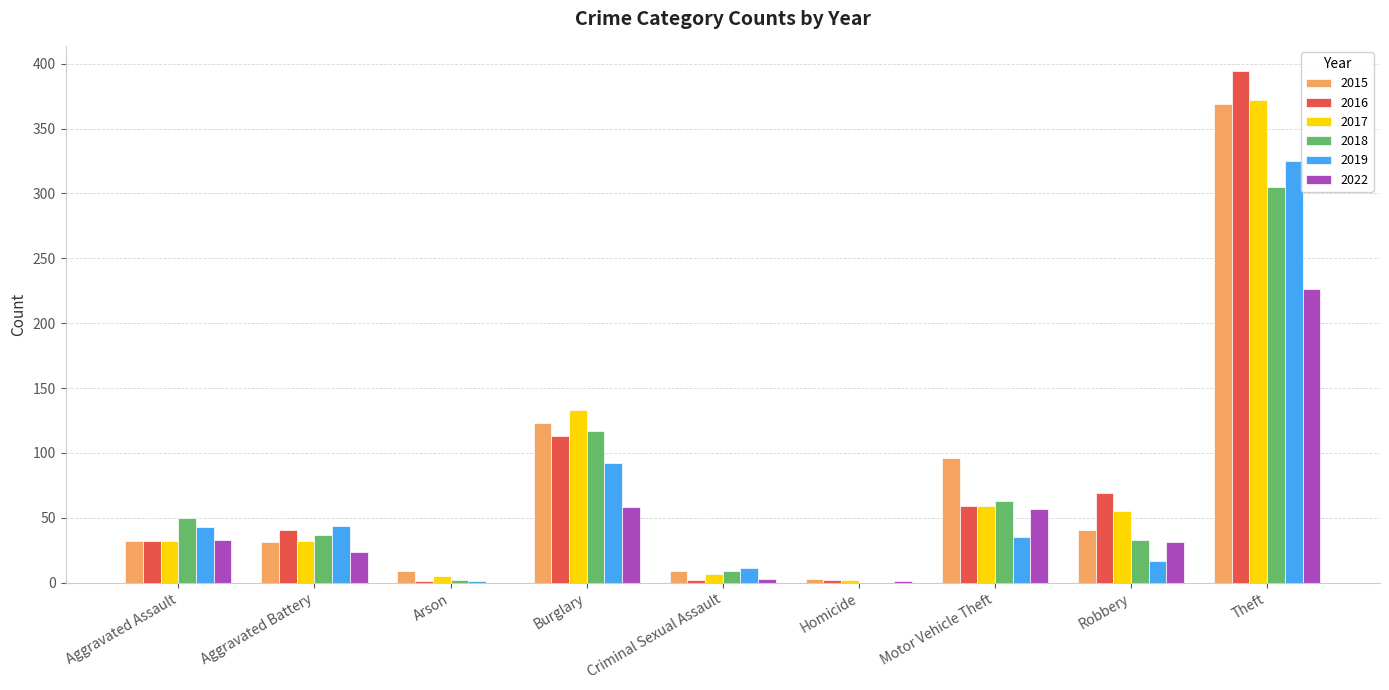

Which category has the highest value across all series?

Theft